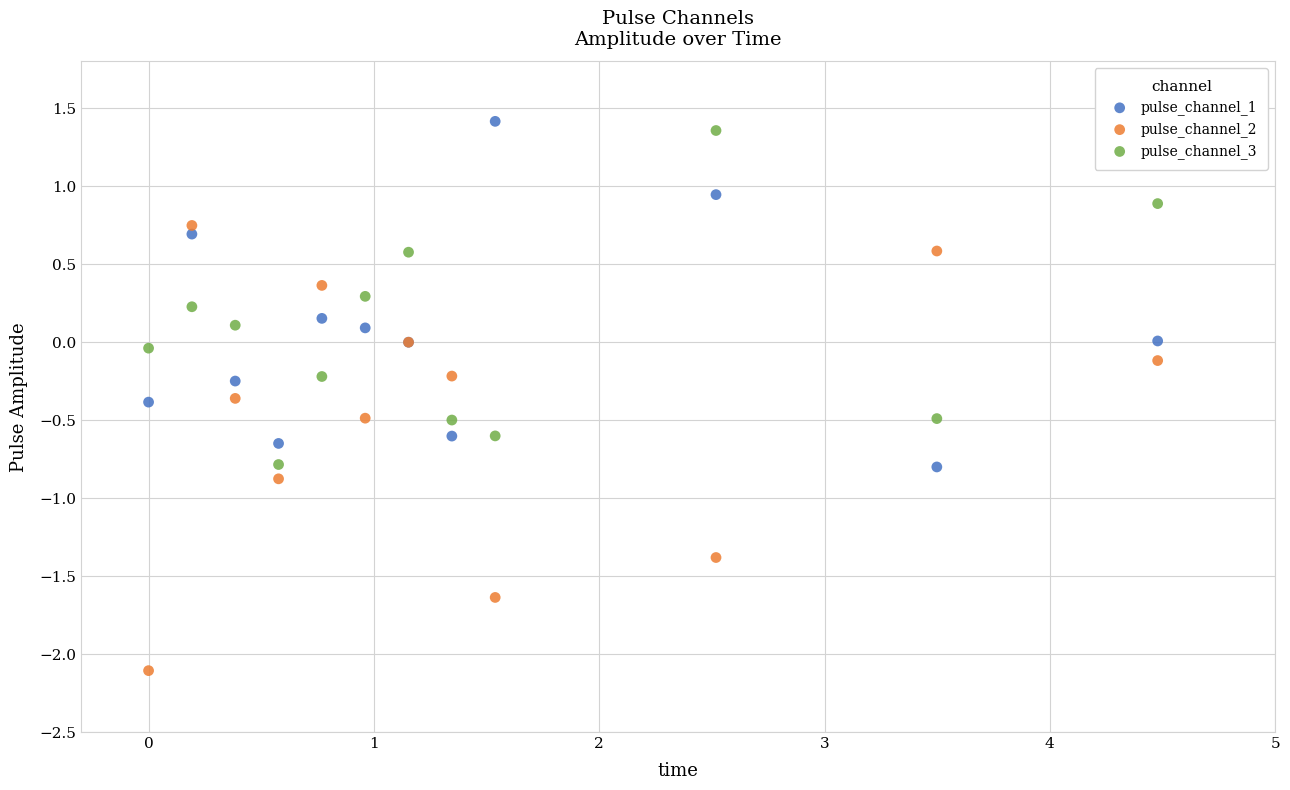

Which series reaches the maximum Y coordinate?

pulse_channel_1